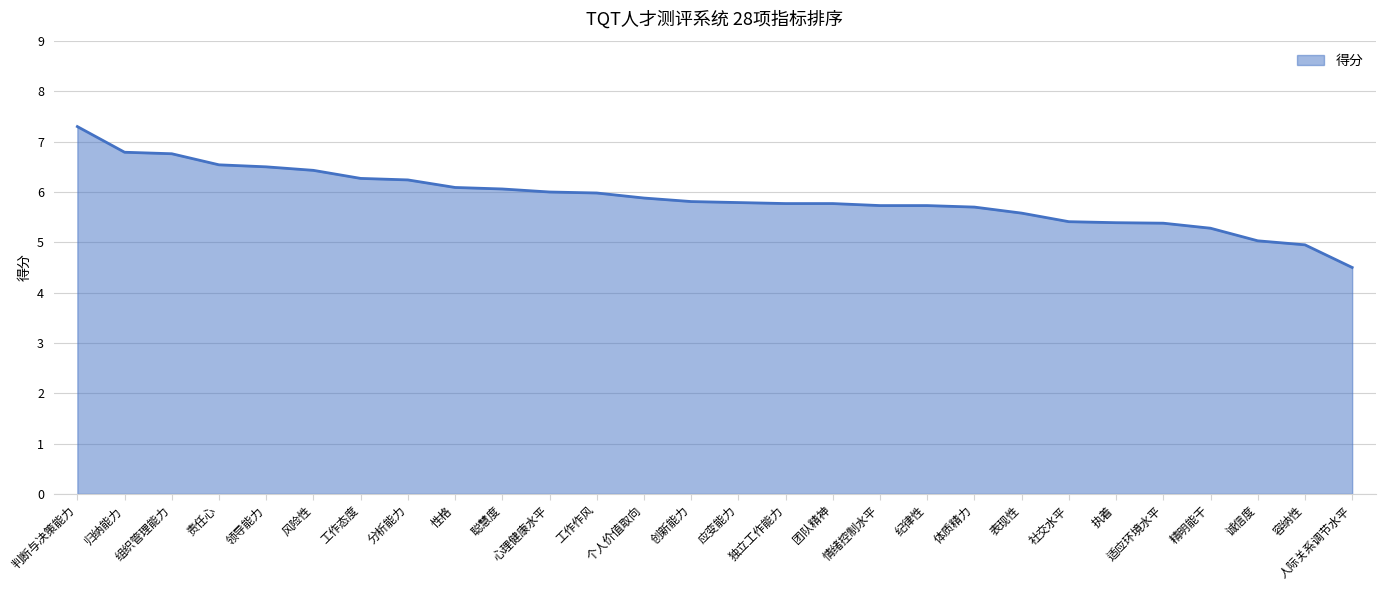

Is it true that the value at 归纳能力 is 6.8?

True